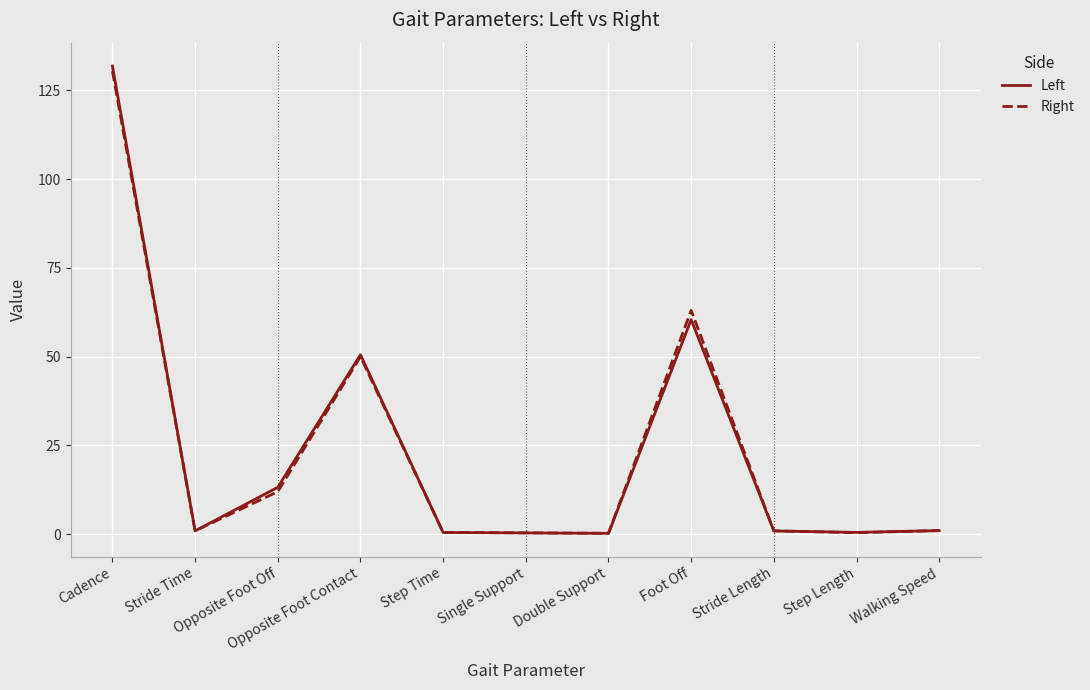

At how many categories does at least one series exceed 39?

3